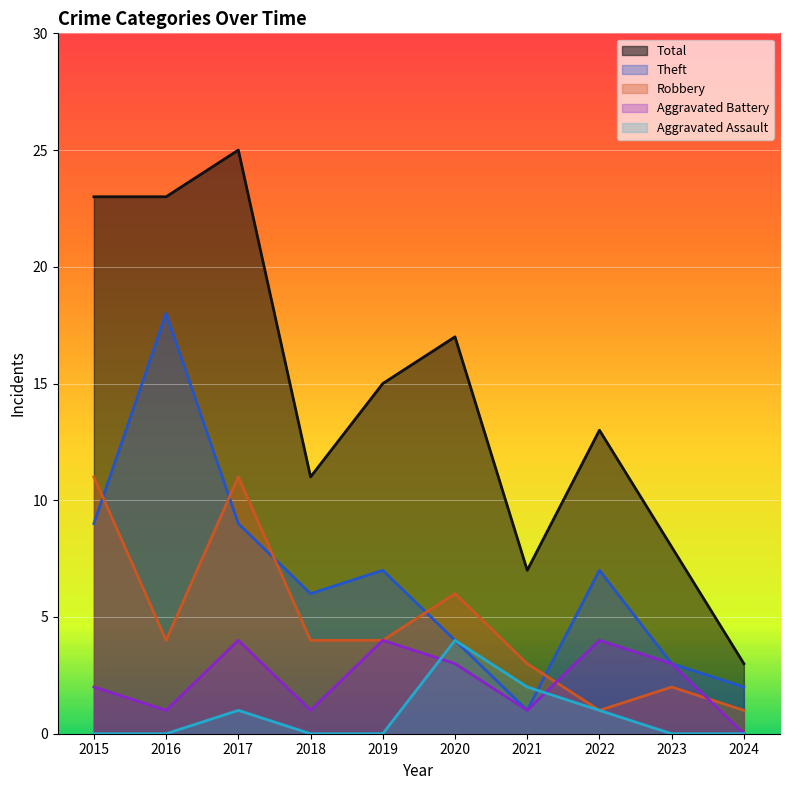

True or false: Aggravated Battery and Theft cross at least once.

False